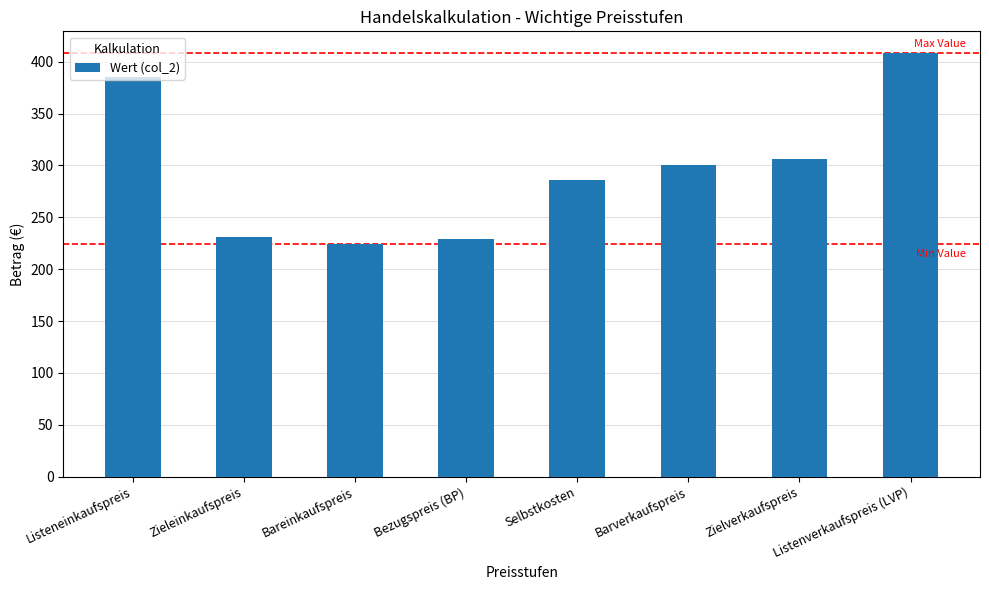

Read the value at Barverkaufspreis.

300.6